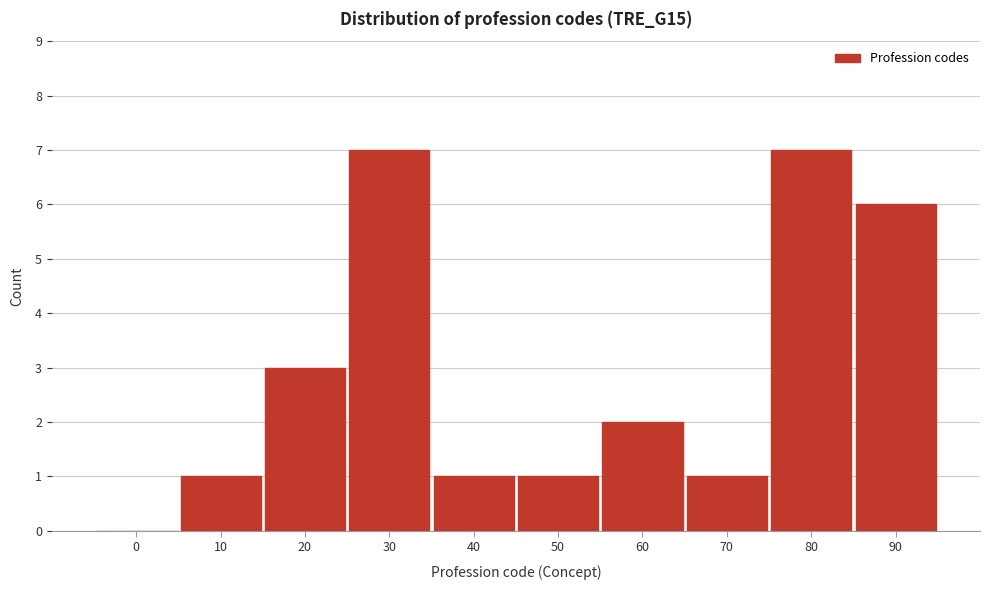

Reading right to left, what are all the values shown in this chart?

90=6	80=7	70=1	60=2	50=1	40=1	30=7	20=3	10=1	0=0